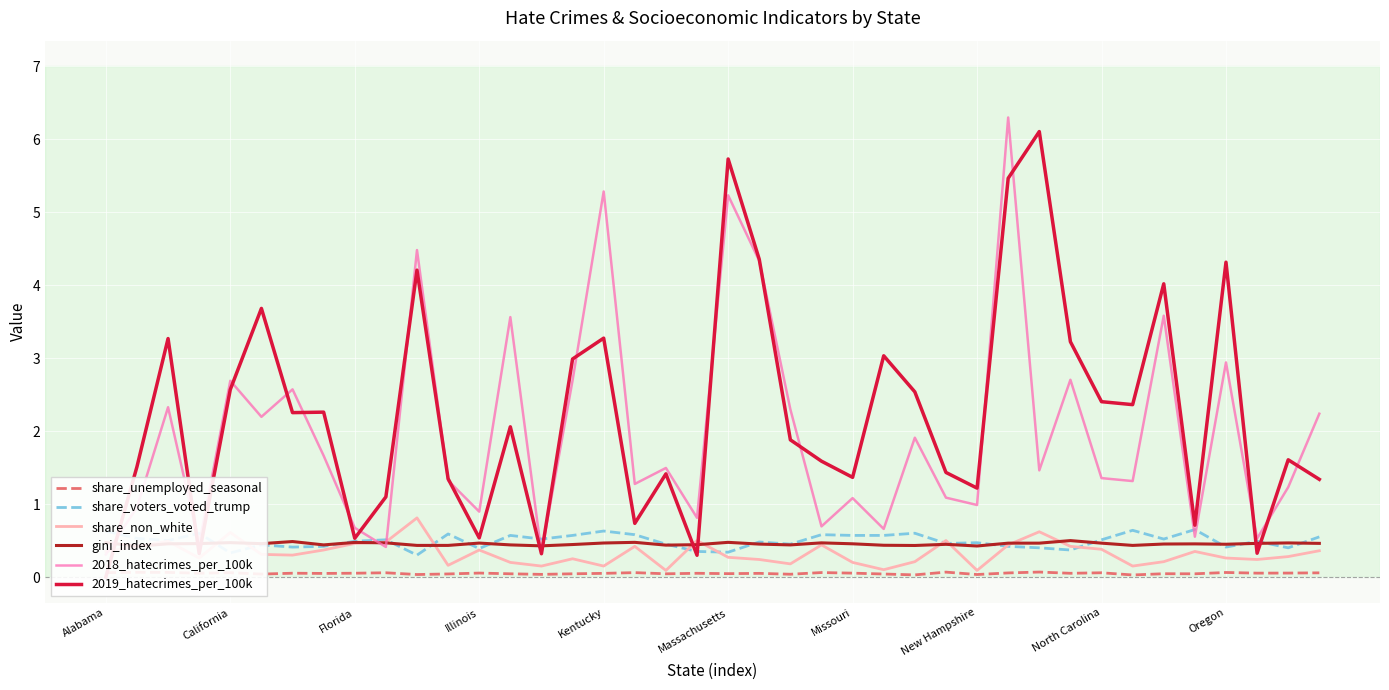

In share_non_white, how many points are higher than both neighbors (excluding endpoints)?

11